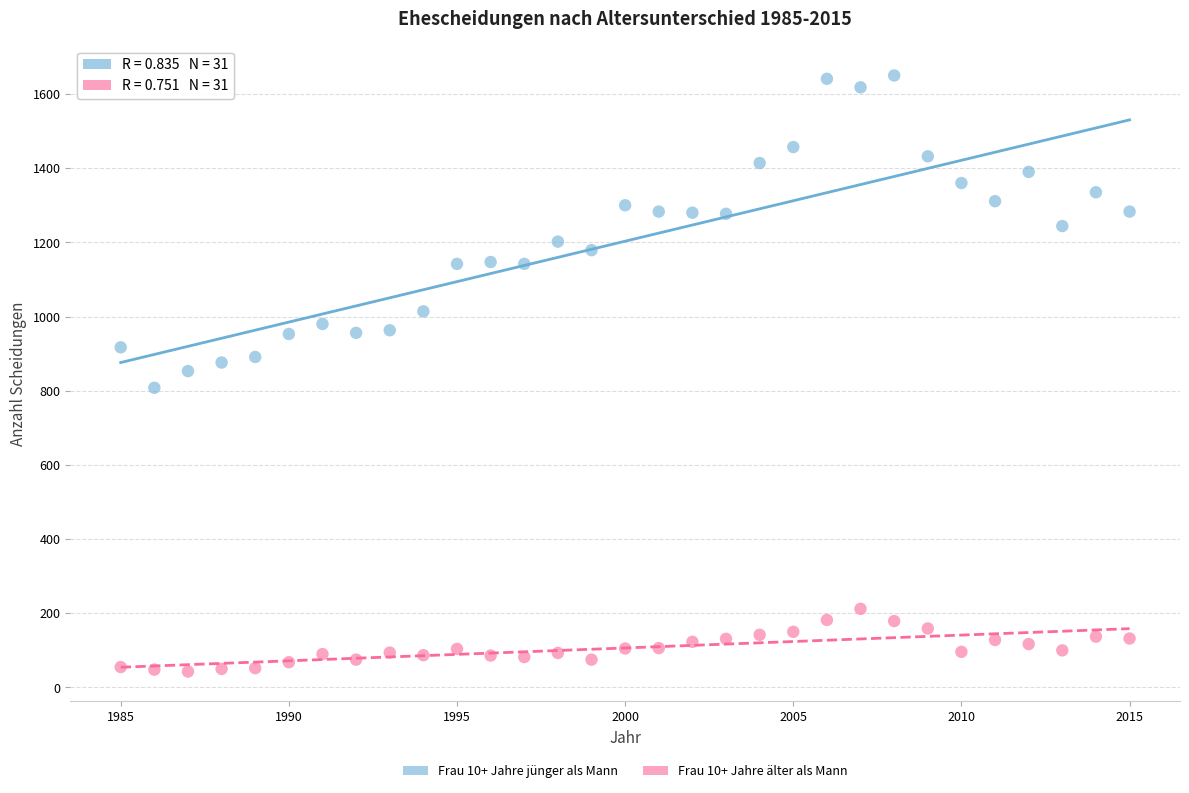

Which series contains the highest Y value?

Frau 10+ Jahre jünger als Mann